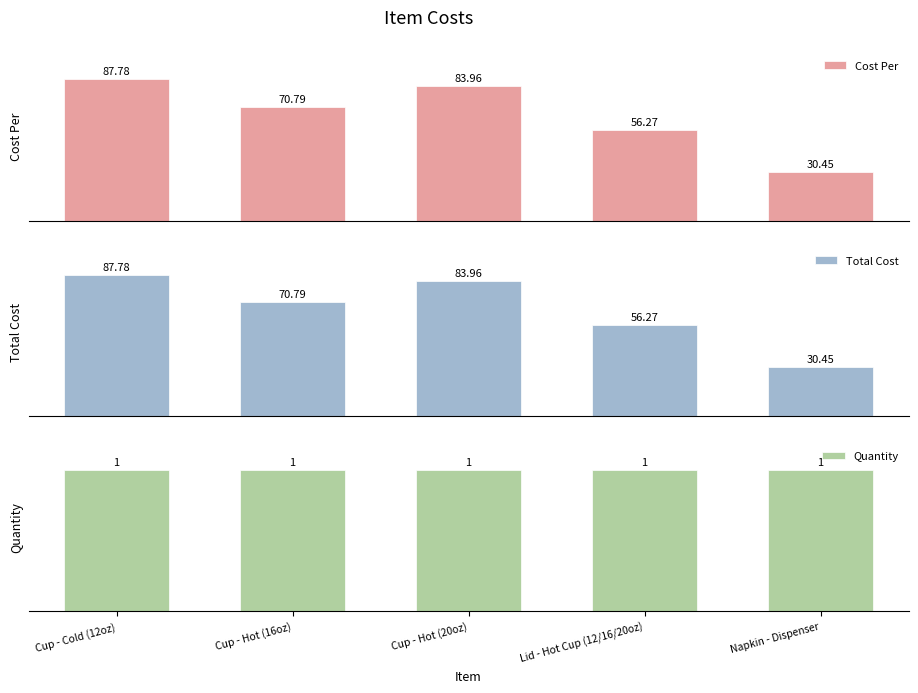

What is the label of the 1st bar from the right?

Napkin - Dispenser